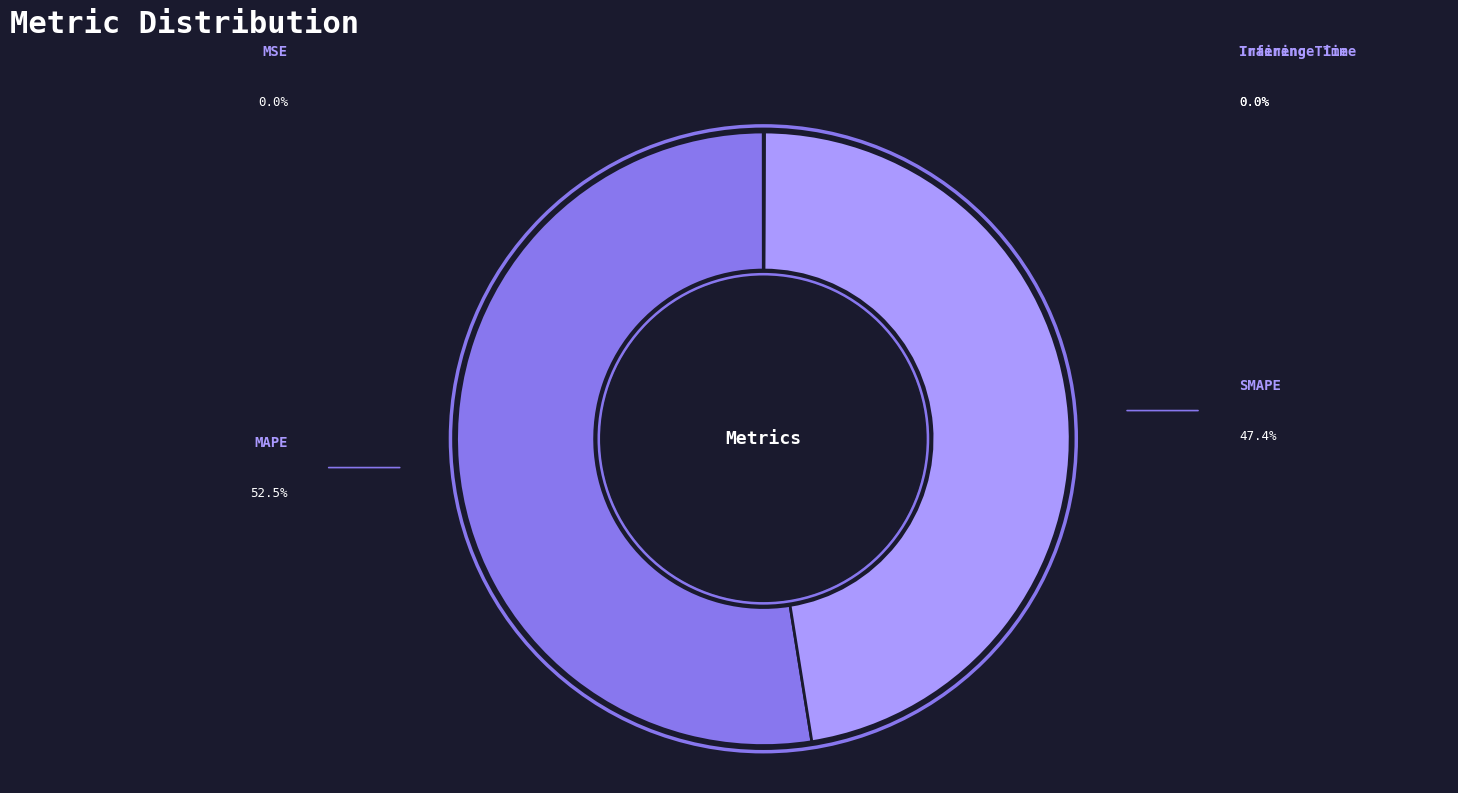

Which category accounts for the majority?

MAPE